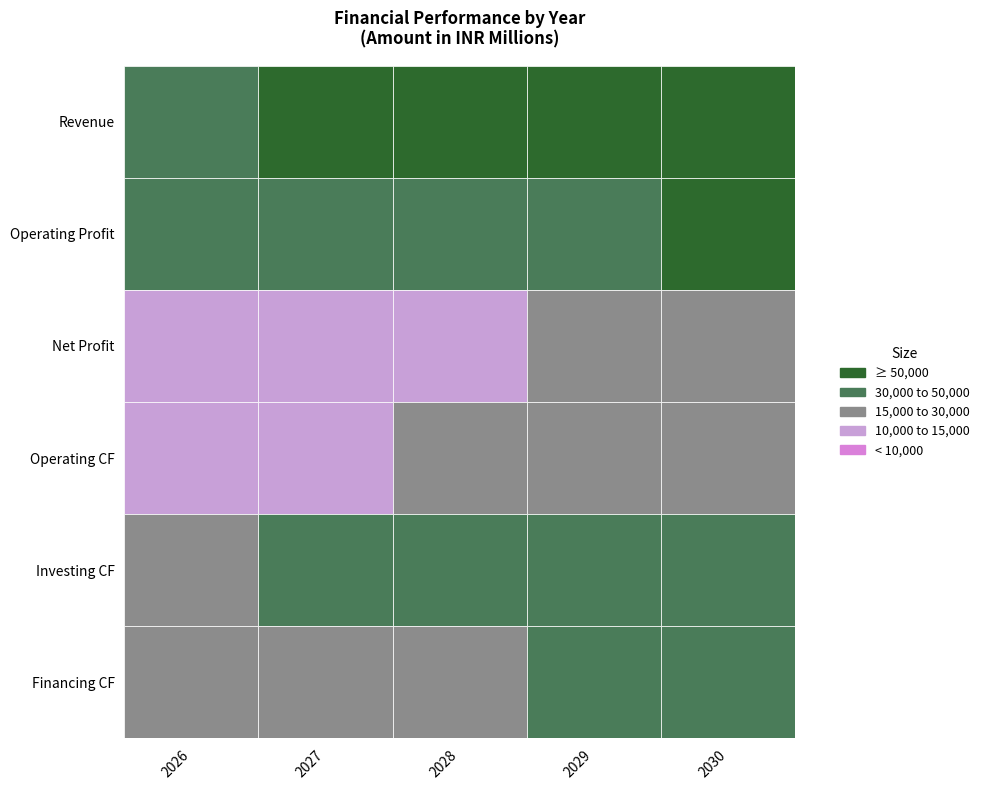

The value of Net Profit at 2026 is 10827.0. True or false?

True